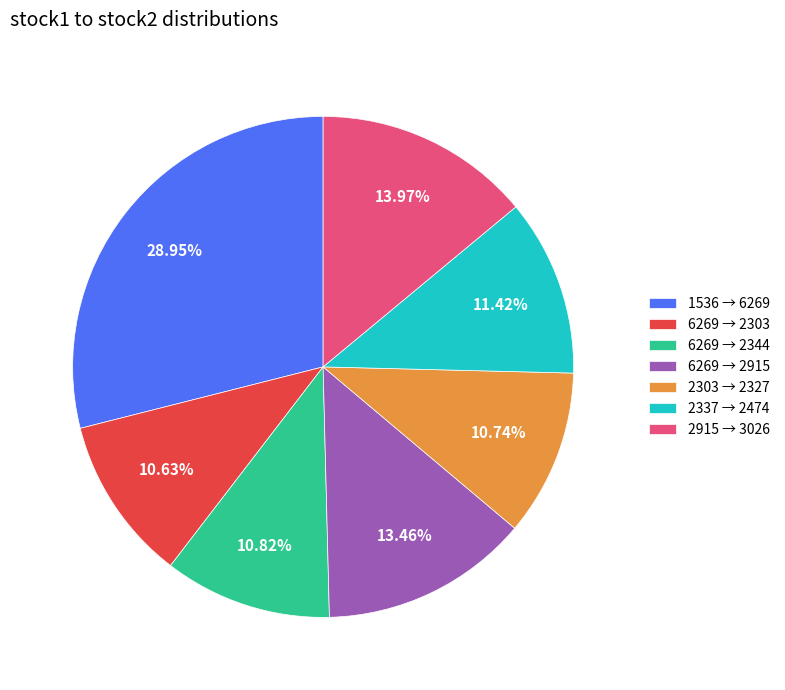

Approximately how many times larger is the value at 6269 → 2303 compared to 1536 → 6269?

0.4